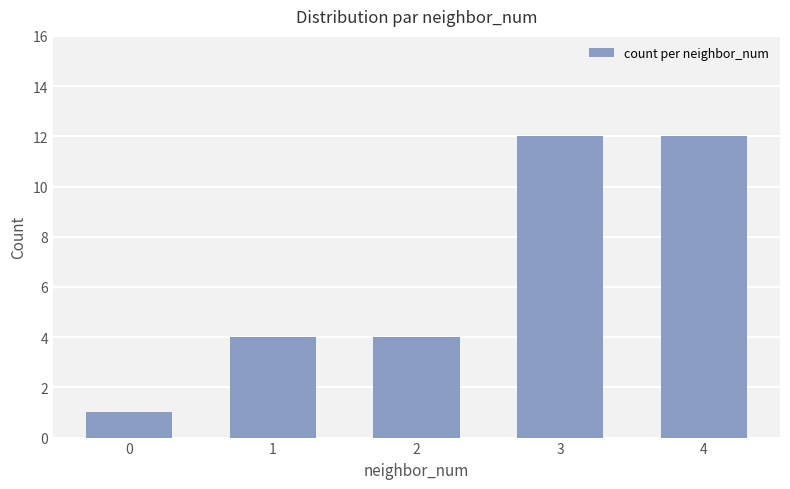

What is the greatest value displayed?

12